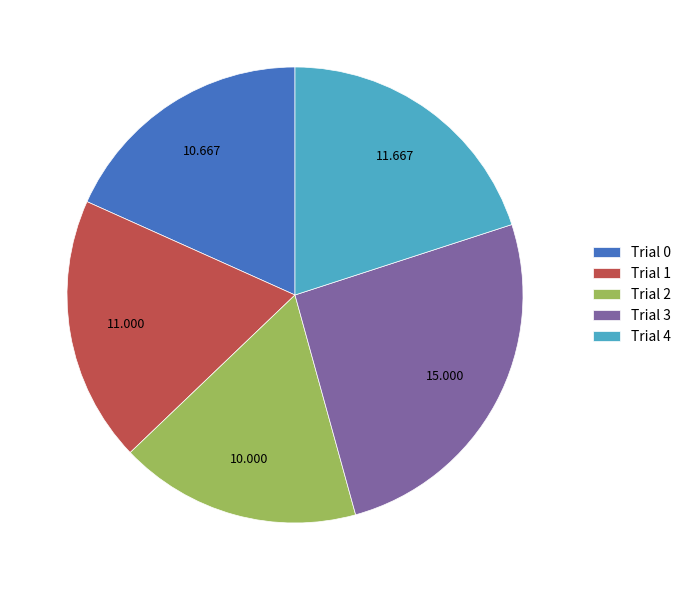

How many slices are in this pie chart?

5